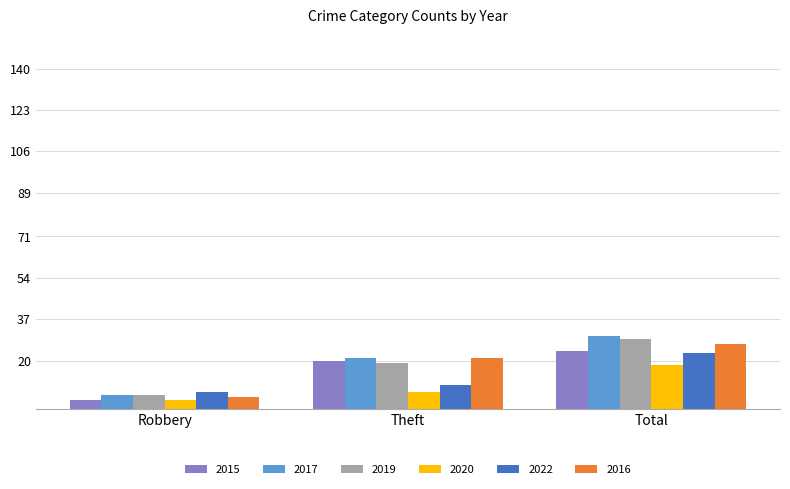

Are the bars grouped side by side (vs. stacked)?

Yes